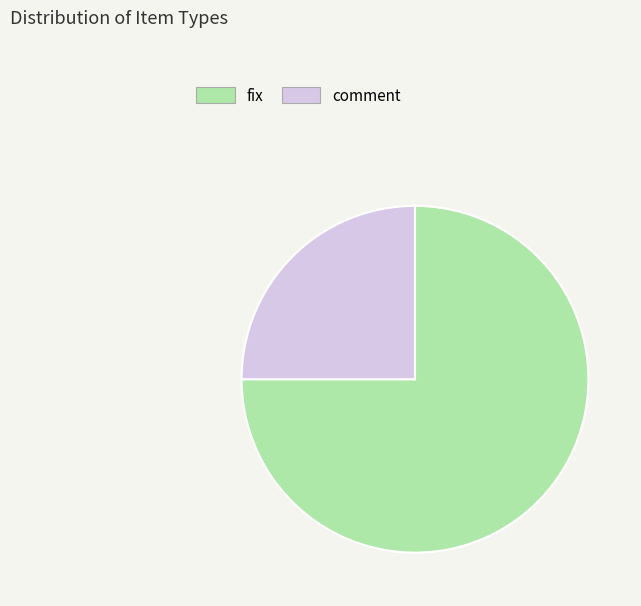

Which category has the smallest portion of the pie?

comment